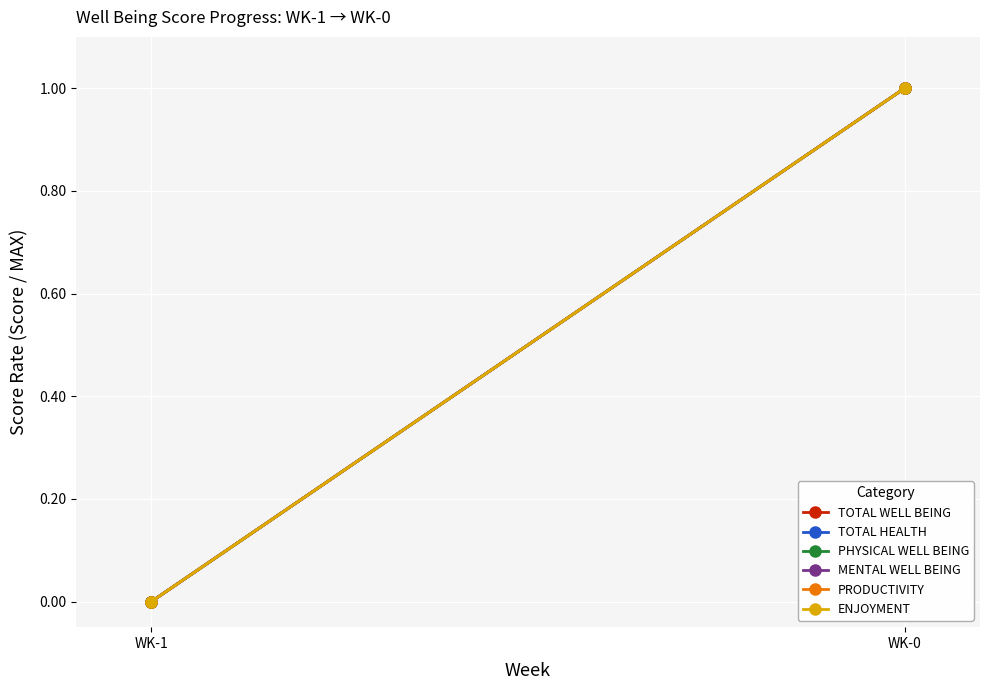

Is the value of PRODUCTIVITY at WK-0 greater than the value of TOTAL WELL BEING at WK-0?

No